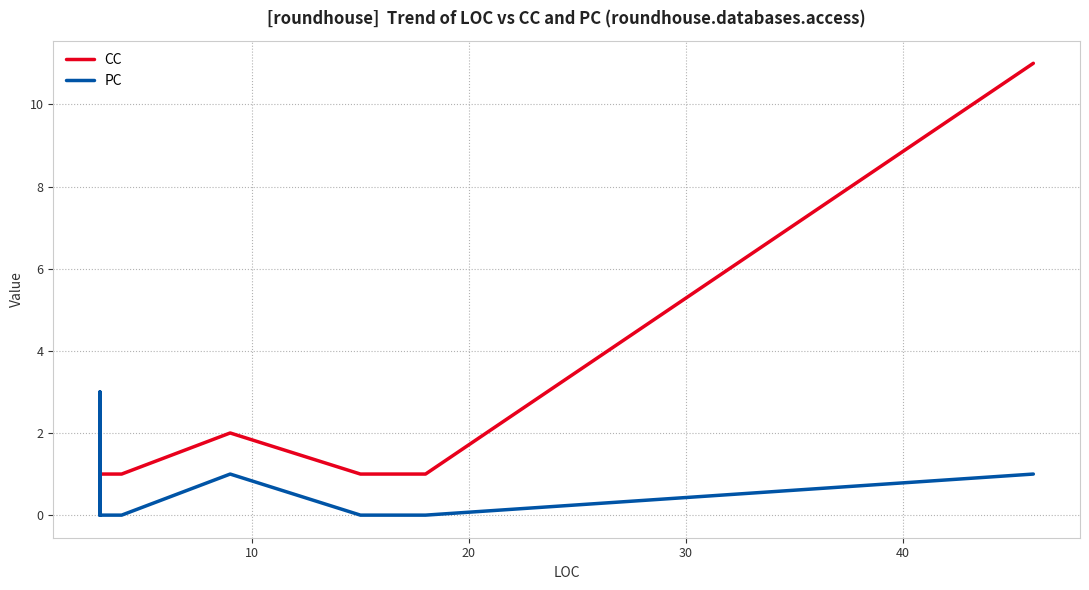

What is the difference between the maximum and minimum values in the CC series?

10